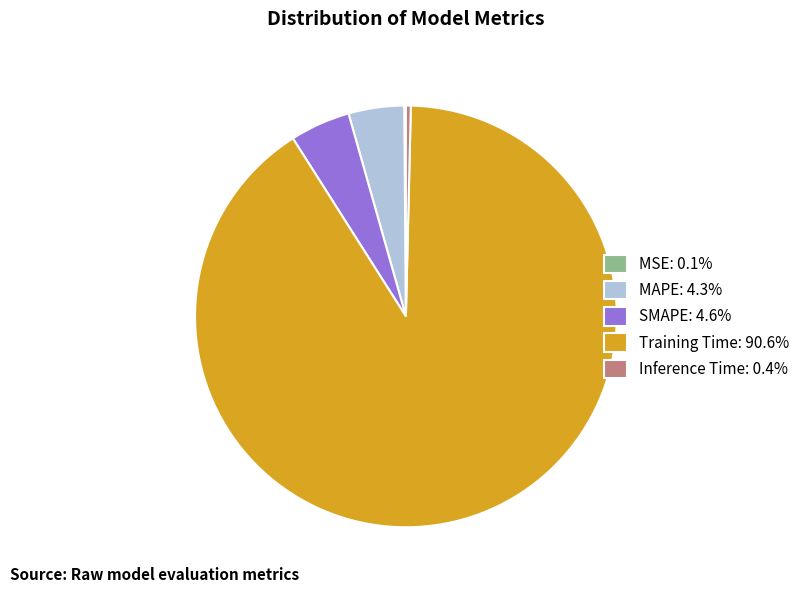

Does any single category account for the majority?

Yes